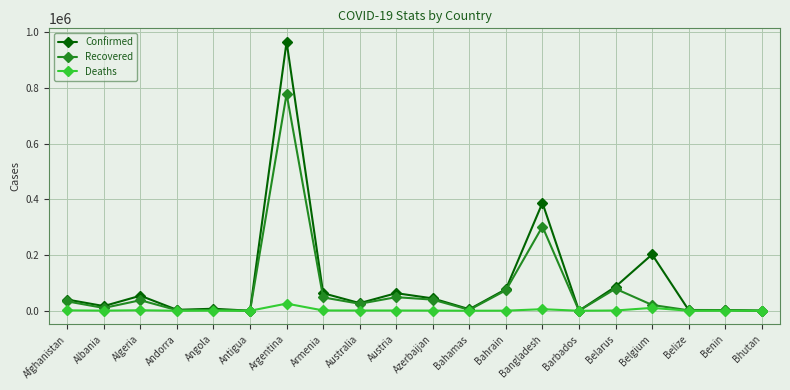

Read the Confirmed value at Azerbaijan.

44317